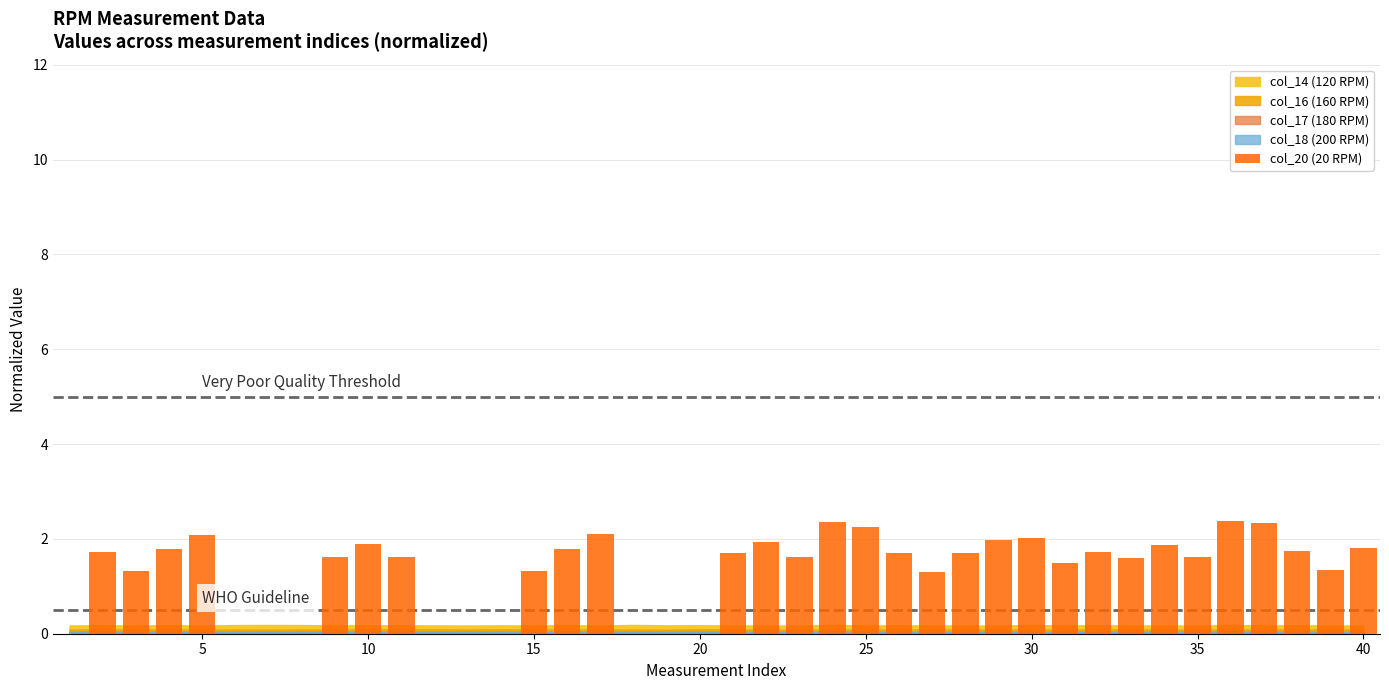

How many categories are shown in the chart?

40